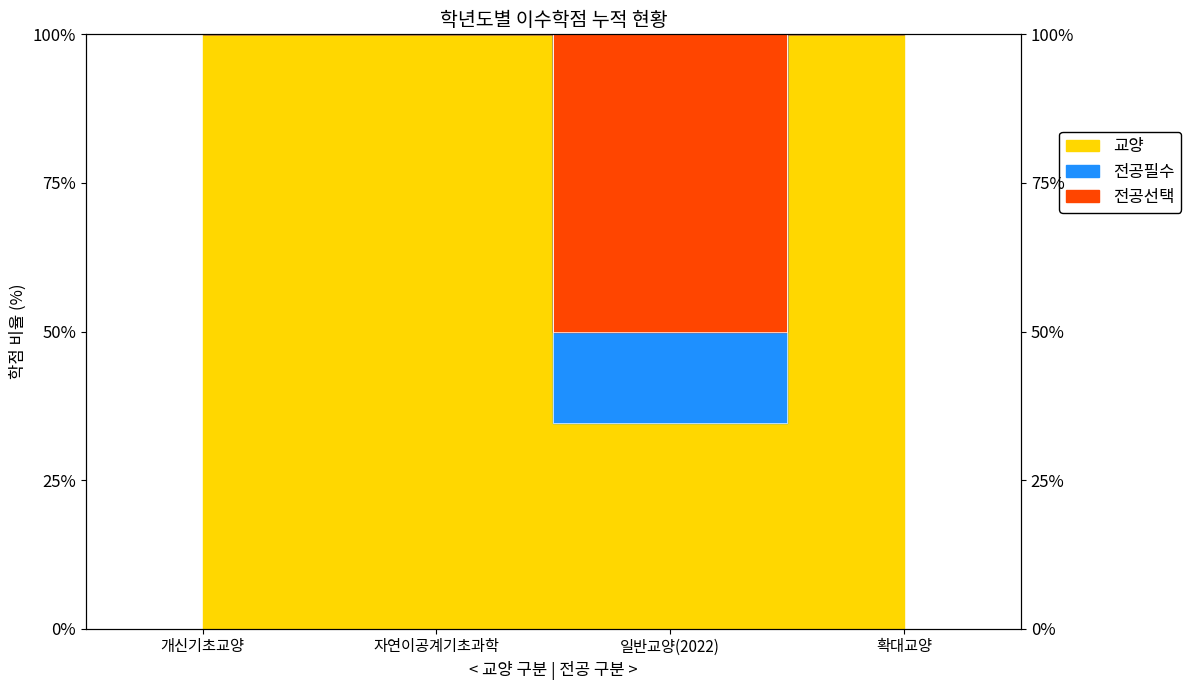

What position from the right is 확대교양?

1